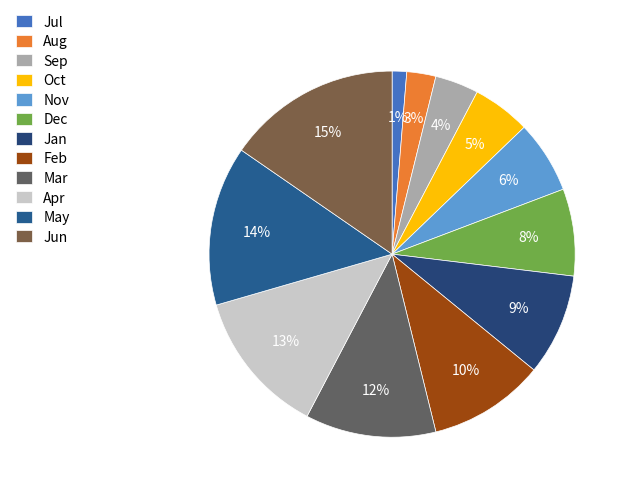

How many segments does this pie chart have?

12